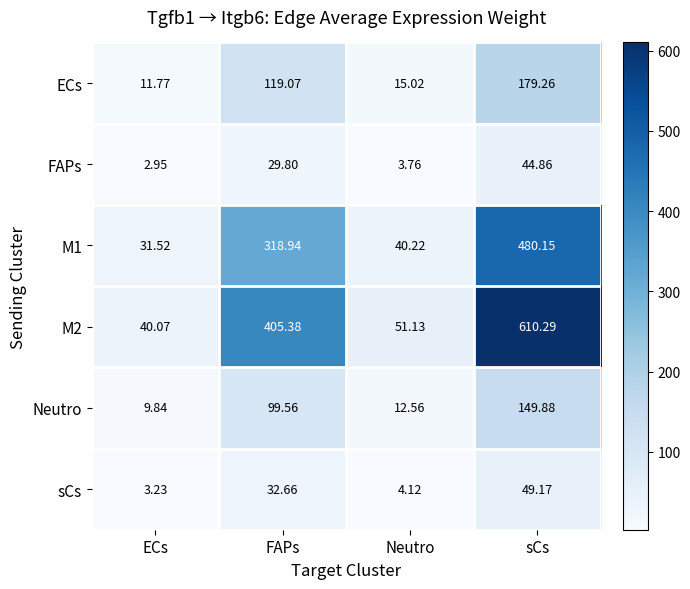

List the series in order of their peak value, lowest first.

FAPs, sCs, Neutro, ECs, M1, M2